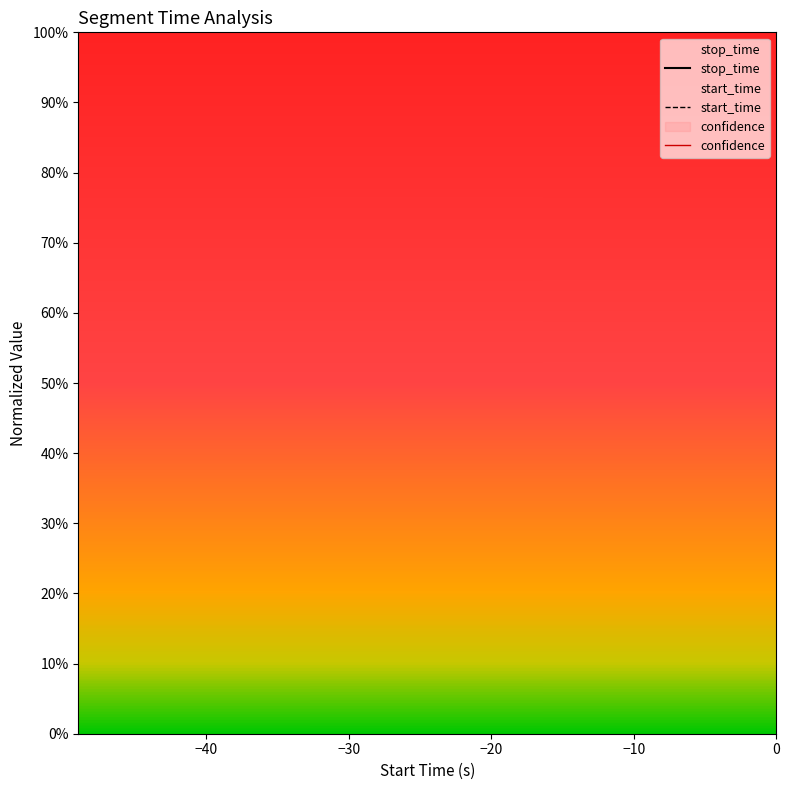

Which series has the largest Y range (max minus min)?

start_time